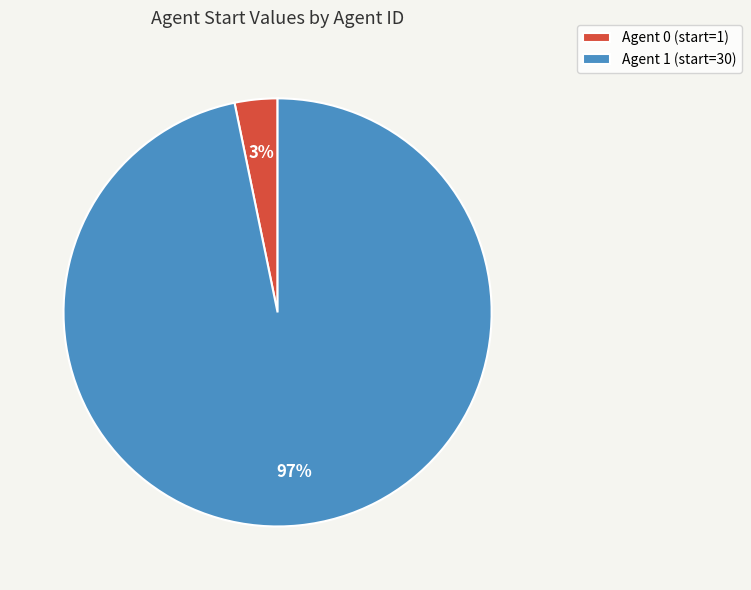

True or false: Agent 1 (start=30) accounts for 97% of the total.

True